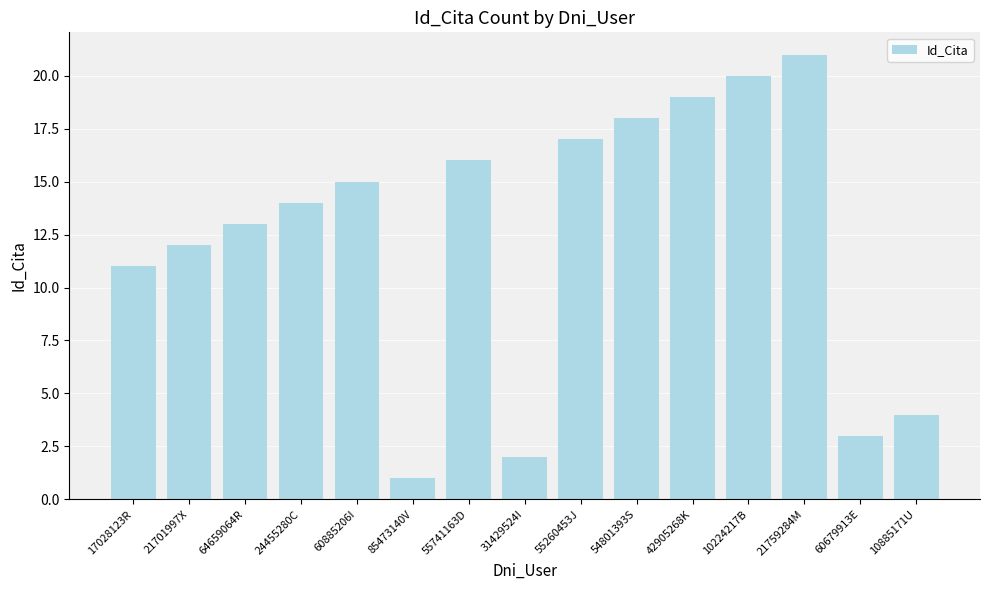

How many distinct data groups are displayed?

1